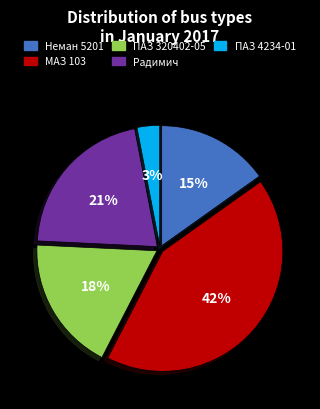

Is there a majority slice in this chart?

No